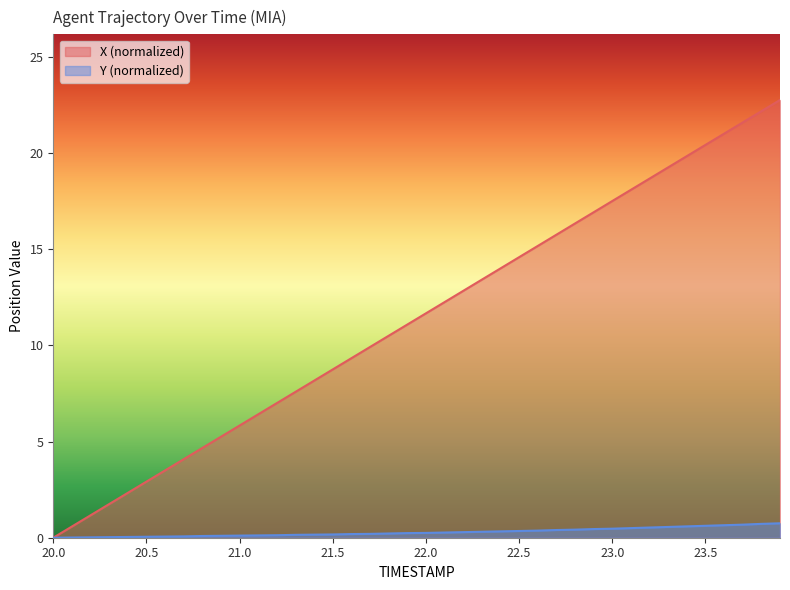

The value of Y at 21.0 is 0.1. True or false?

True